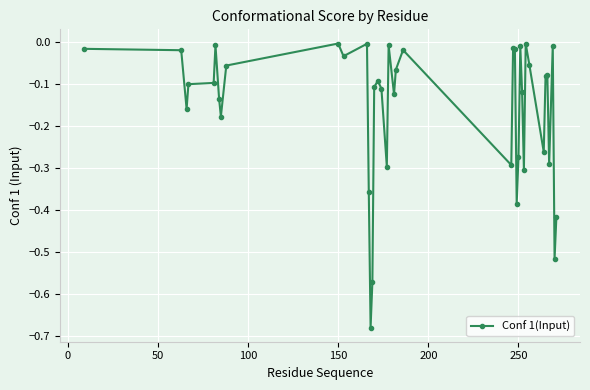

True or false: there are more than 1 points higher than both neighbors.

True